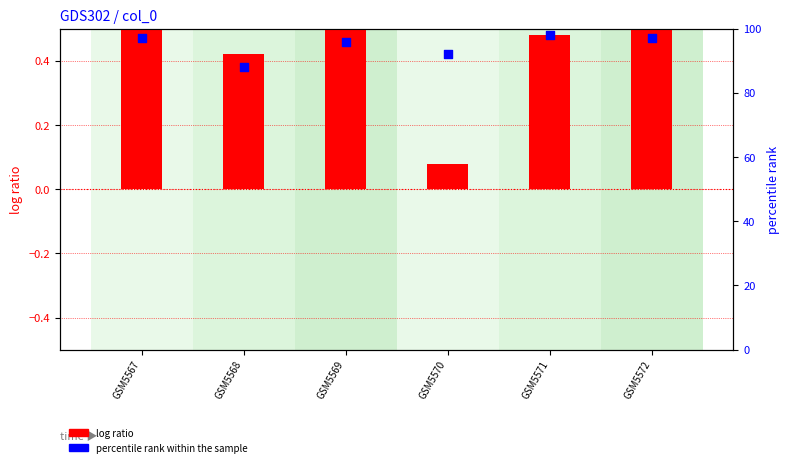

What are all the series names shown in the legend?

log ratio, percentile rank within the sample